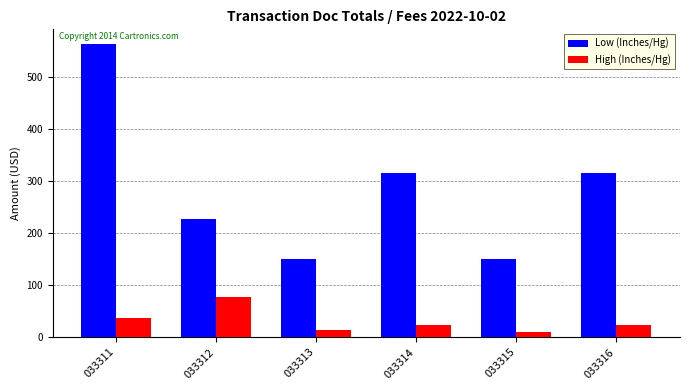

Rank the series by their average value, from highest to lowest.

Low (Inches/Hg), High (Inches/Hg)